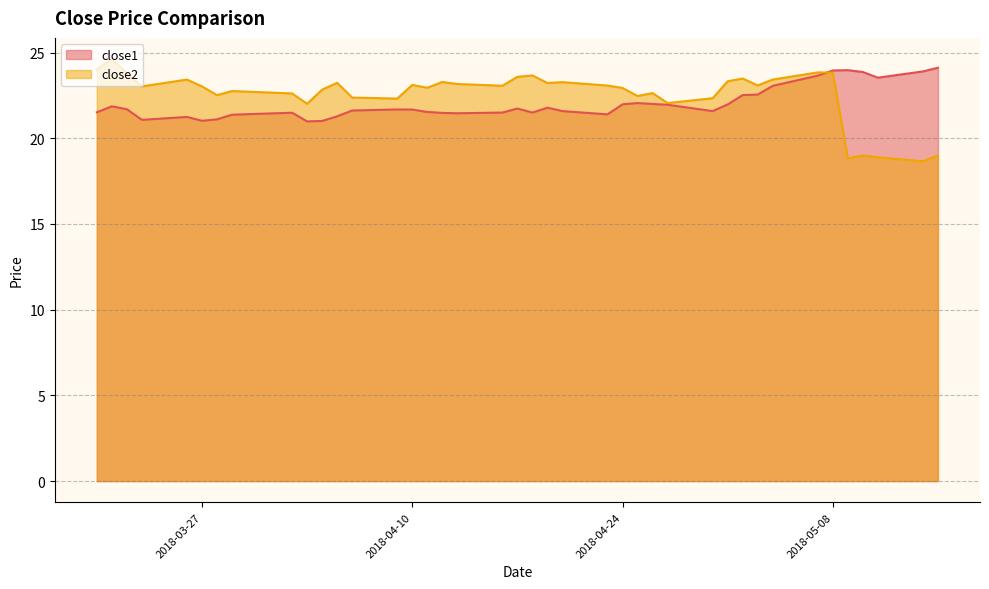

What is the spread (max minus min) of values at 2018-05-02?

1.0